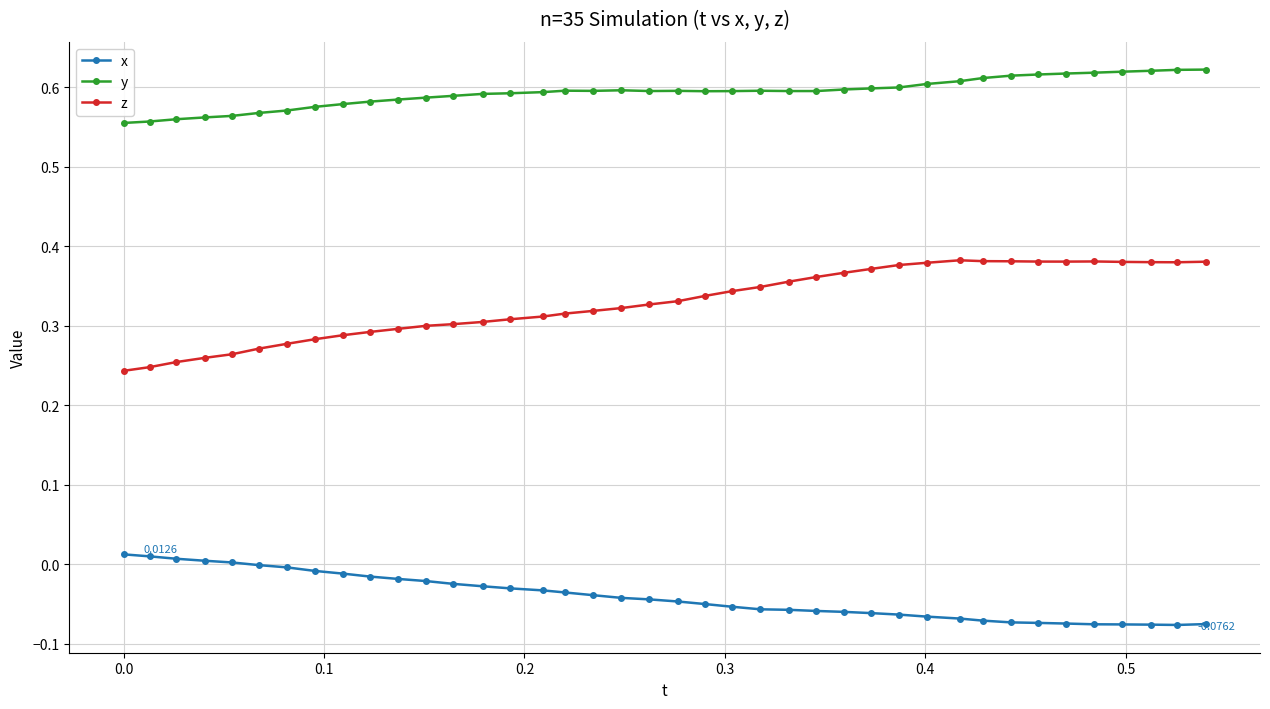

True or false: y has more than 2 interior local peaks.

True